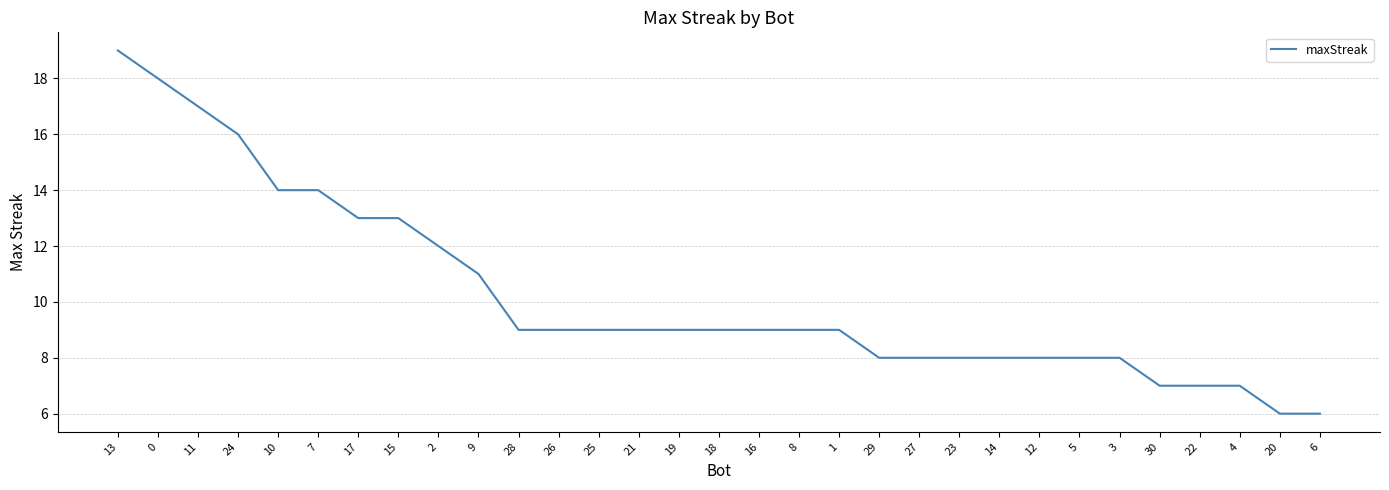

What is the smallest value displayed?

6